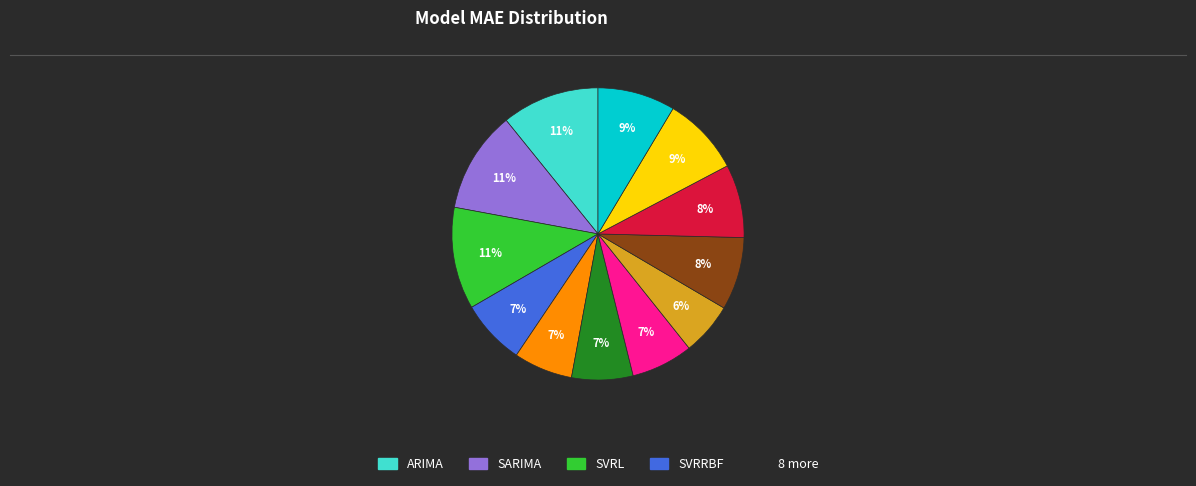

To the nearest percent, what is the difference between the largest and smallest slice percentages?

5%